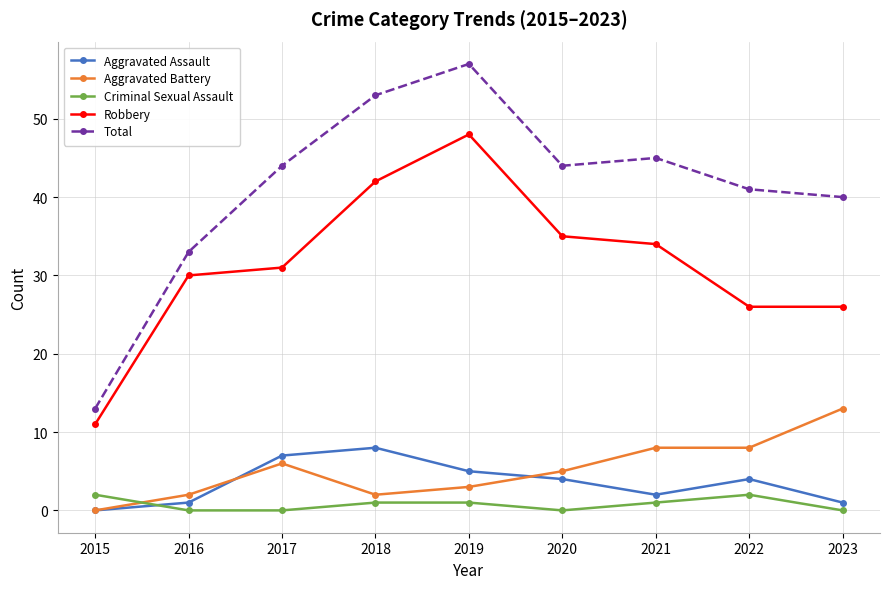

What is the difference between the highest and lowest values at 2015?

13